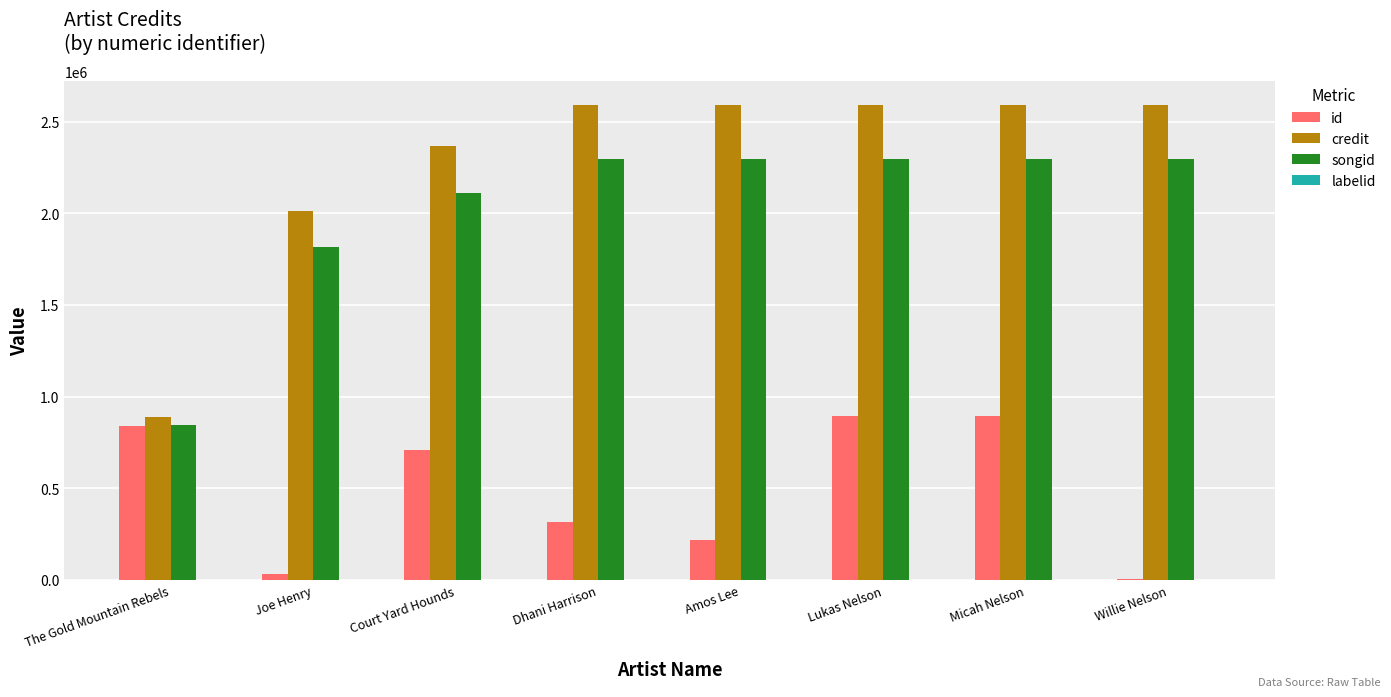

The value of credit at Court Yard Hounds is 3163400. True or false?

False